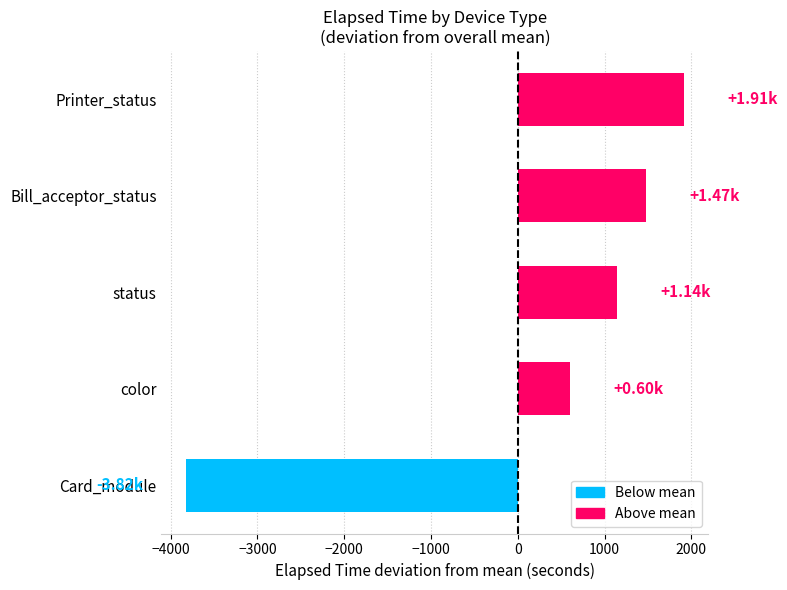

Where is the data nearest to the value -953?

color